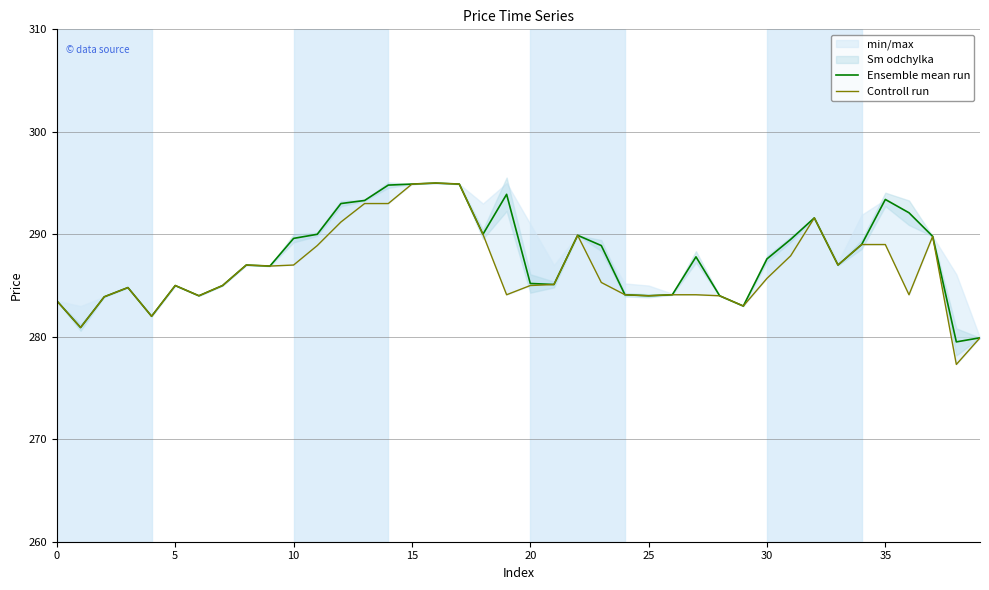

How many values in the Ensemble mean run series exceed 287?

20